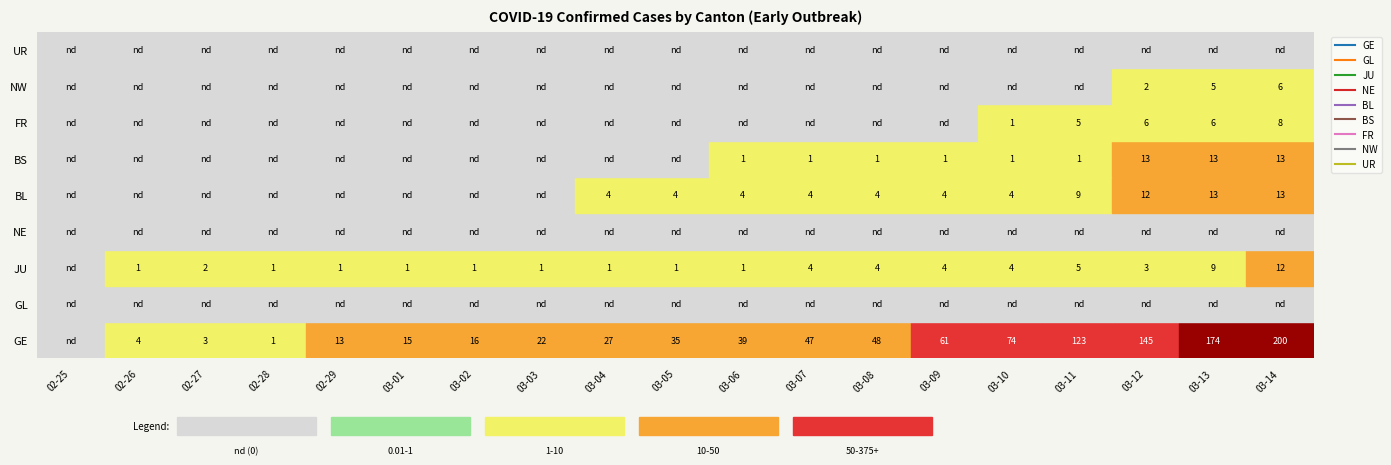

How many positive values does the NW series have?

3